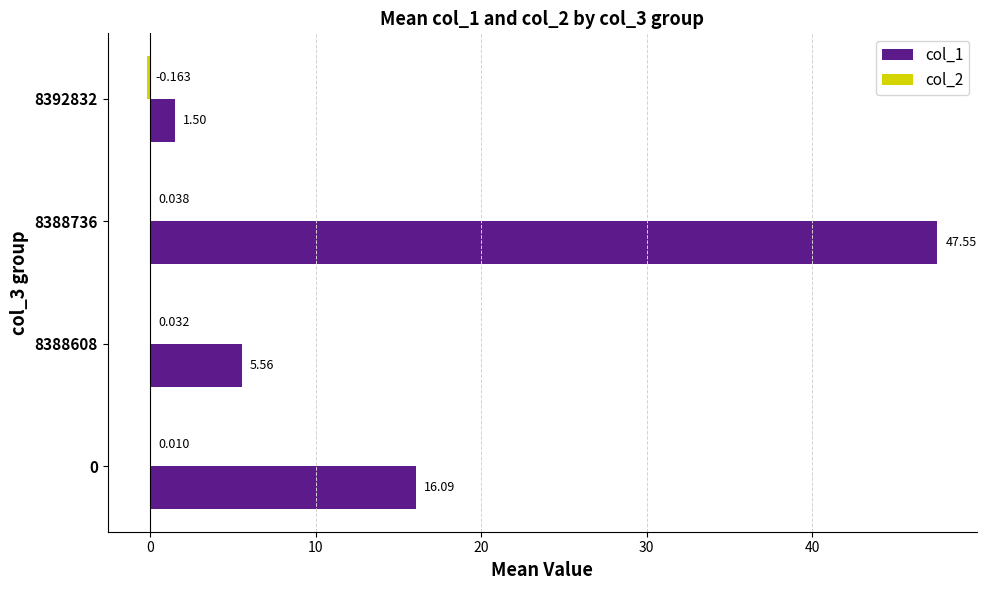

What position from the left is 10?

3